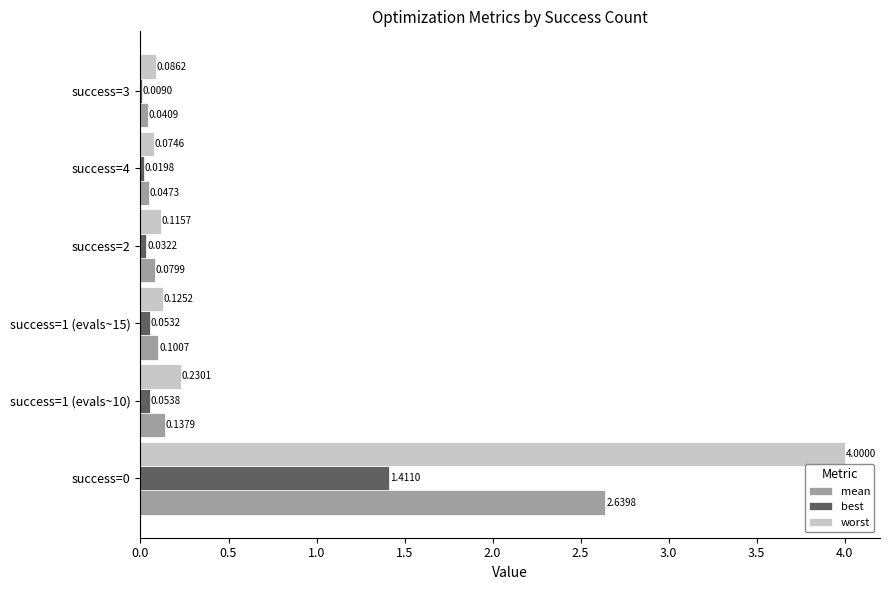

What are all the series names shown in the legend?

mean, best, worst